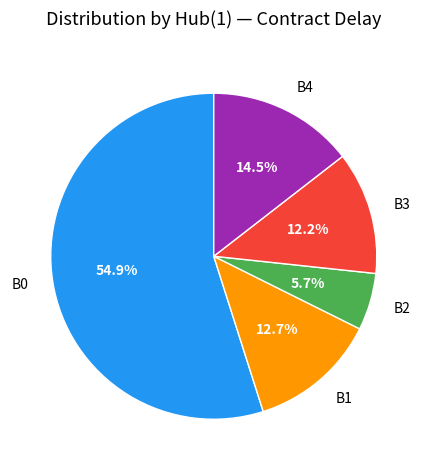

Is there any slice that represents more than half of the pie?

Yes